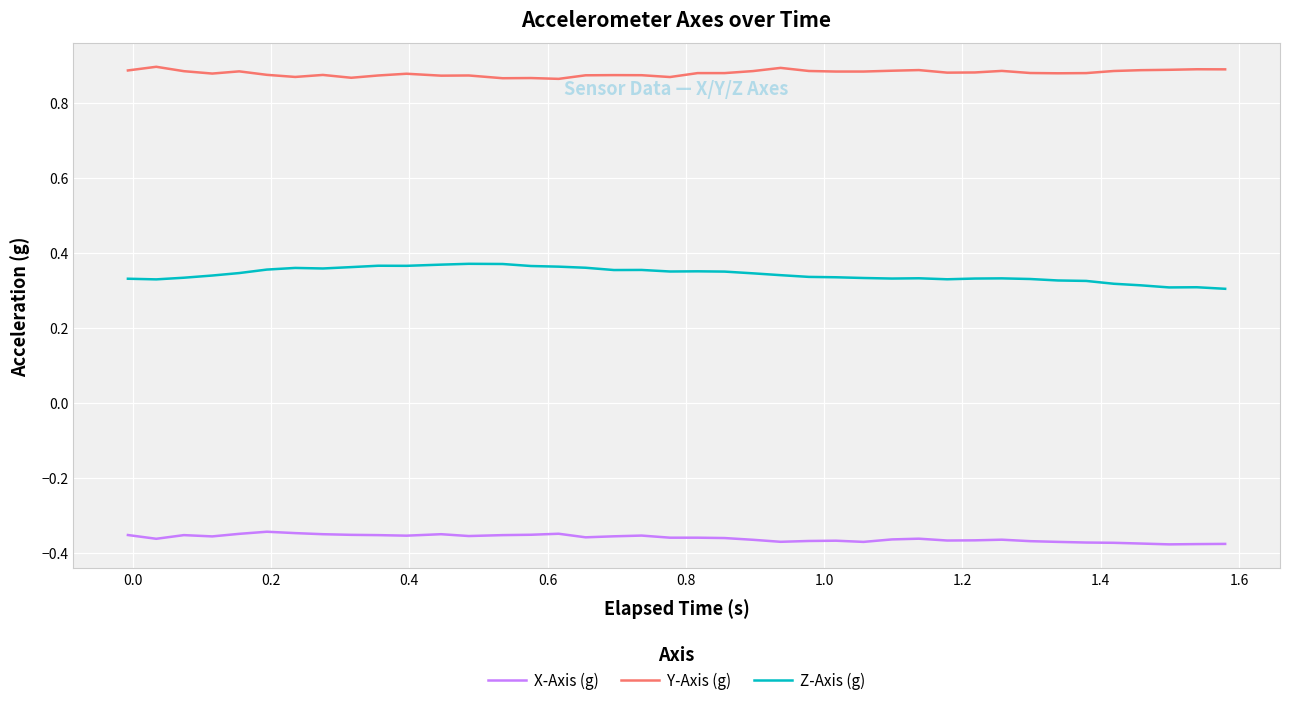

Which series has the largest total across all categories?

Y-Axis (g)